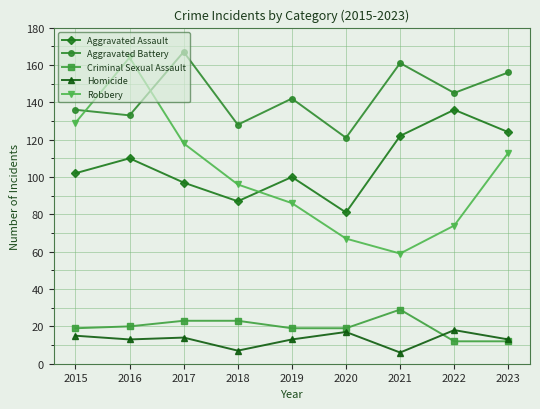

How many lines are shown in the chart?

5